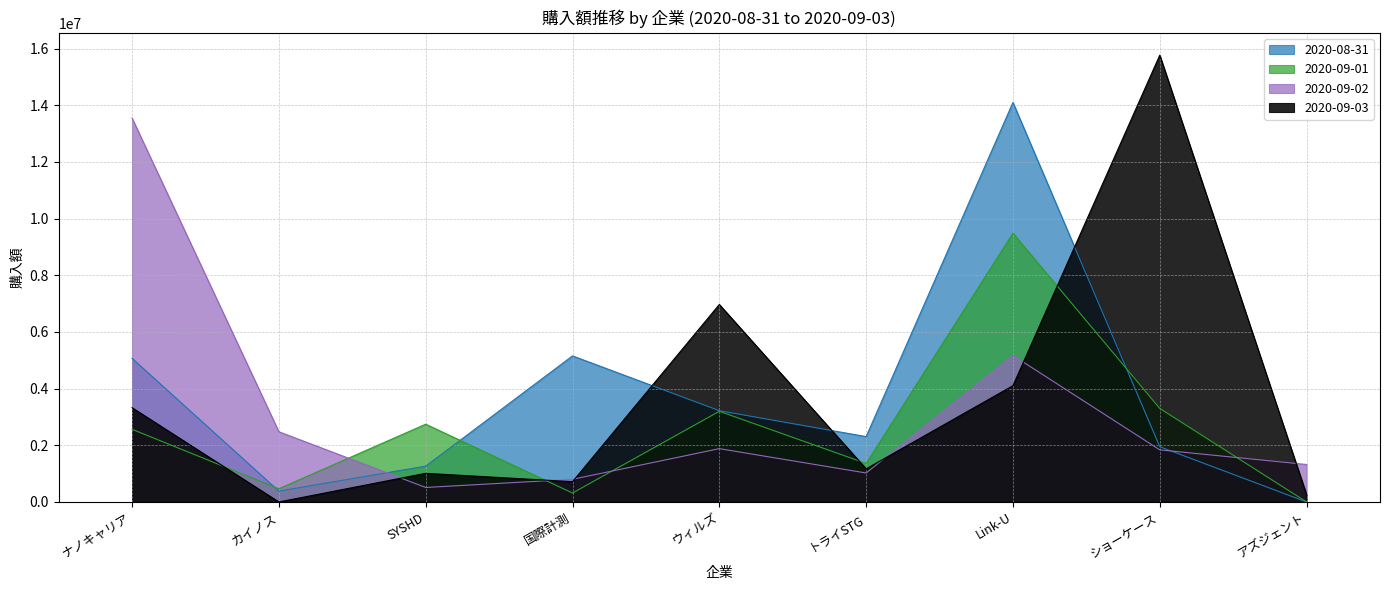

What is the spread (max minus min) of values at ショーケース?

13929600